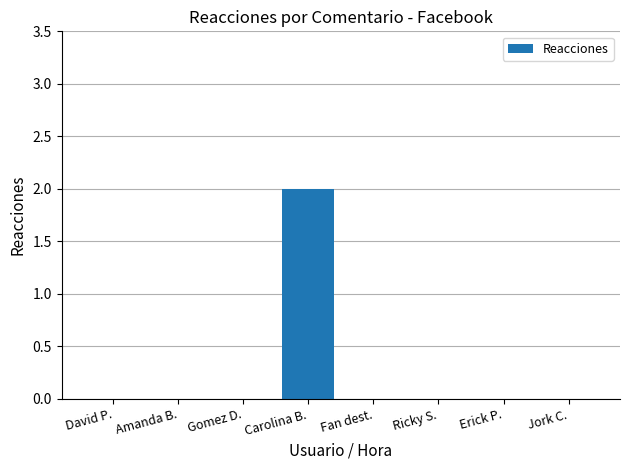

Count the number of categories in the chart.

8